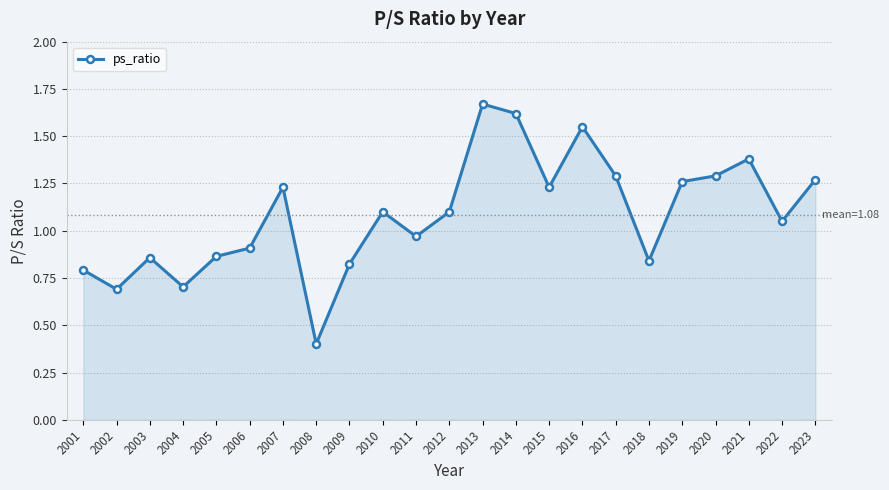

What is the minimum value shown in the chart?

0.4